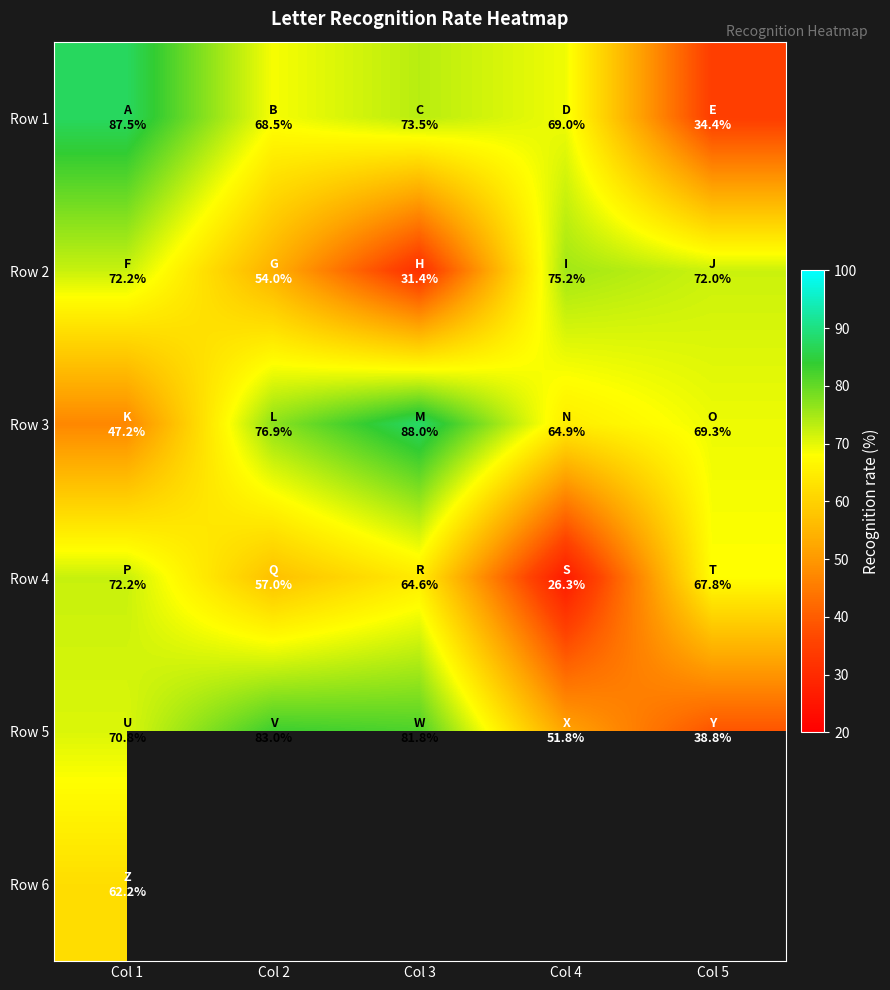

What is the difference between the highest and lowest values at Col 4?

48.9